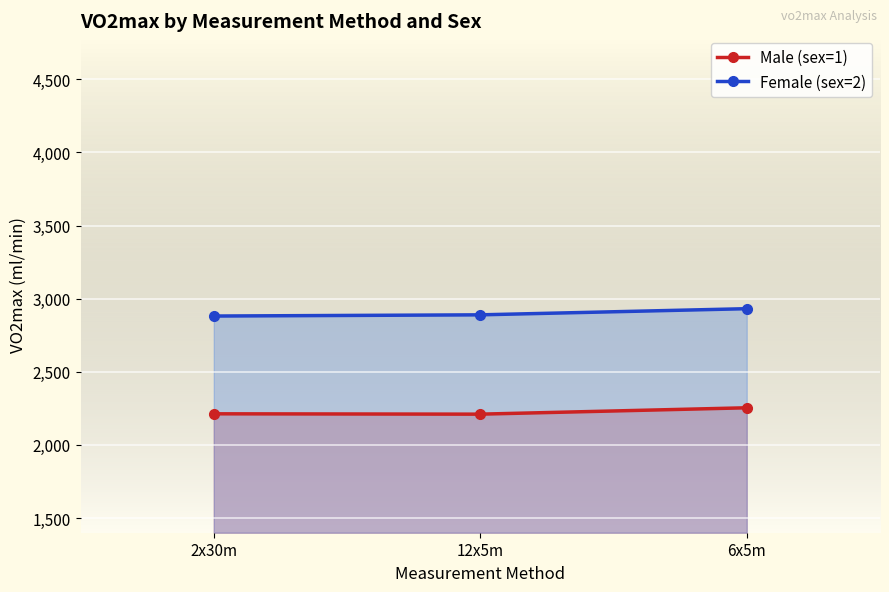

What position from the right is 2x30m?

3